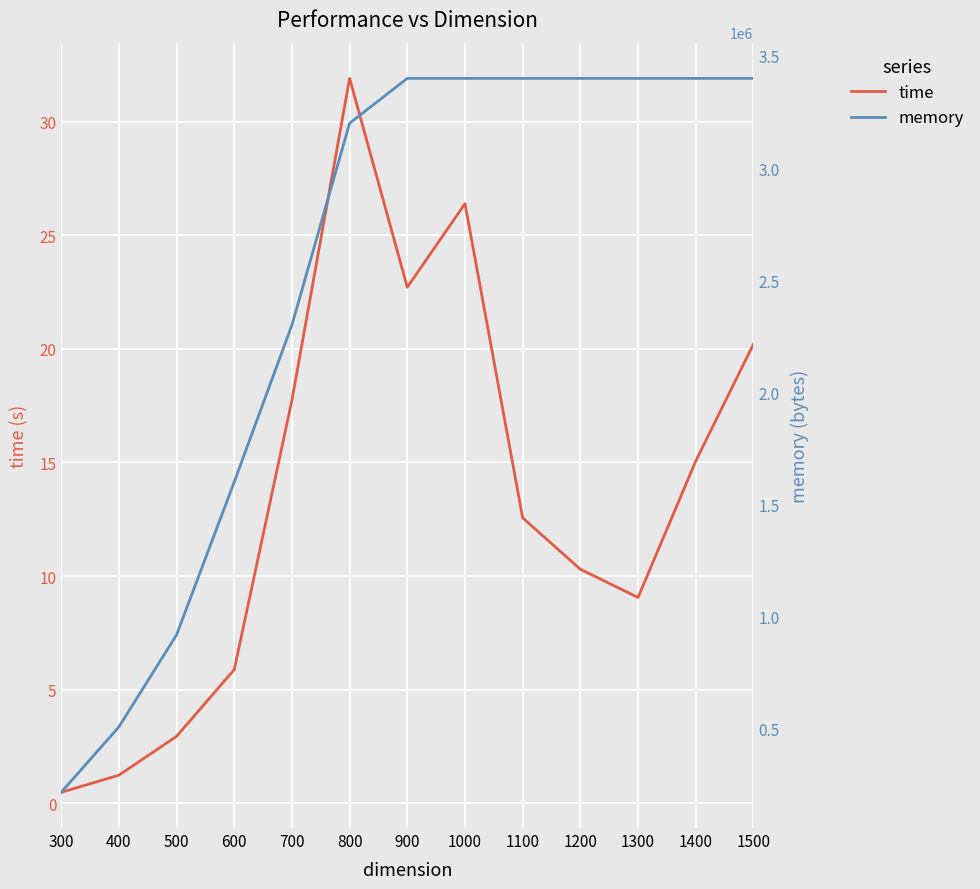

Which label corresponds to the smallest value in the chart?

300